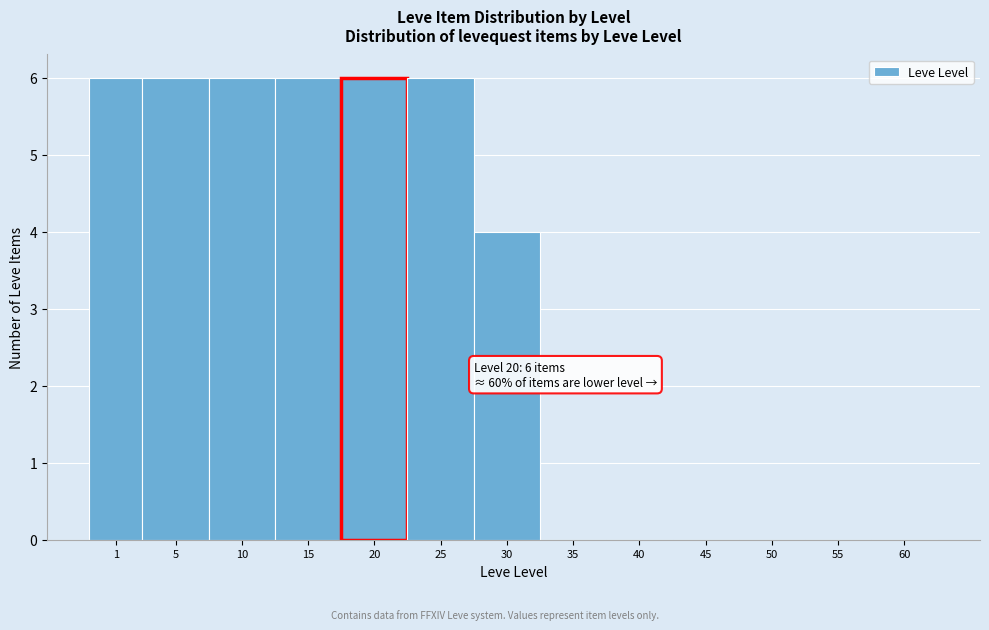

Reading left to right, extract all data points from this chart.

1=6	5=6	10=6	15=6	20=6	25=6	30=4	35=0	40=0	45=0	50=0	55=0	60=0